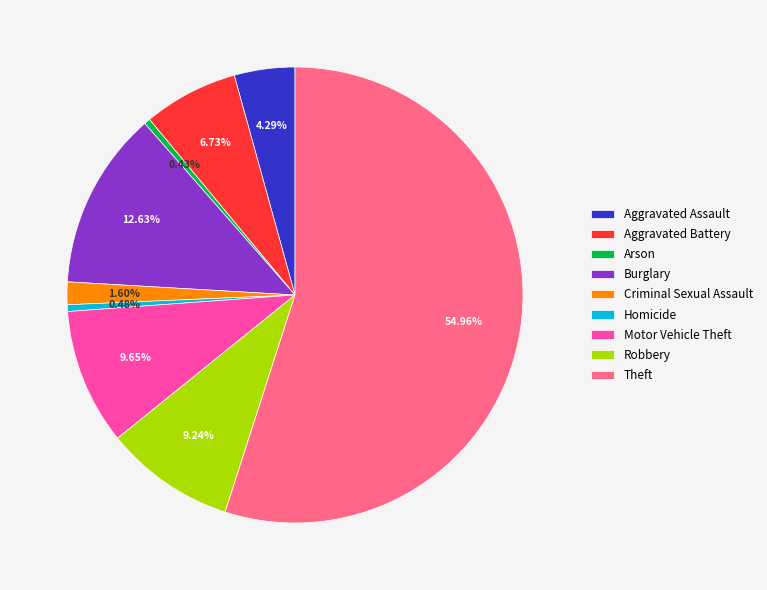

Does Burglary account for over 50% of the chart?

No